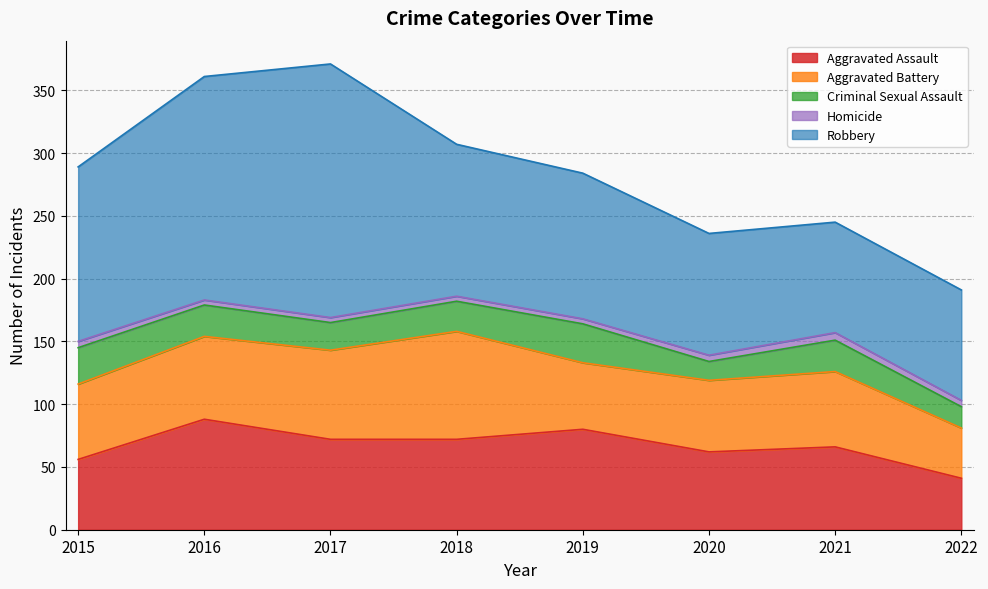

Count the number of categories in the chart.

8